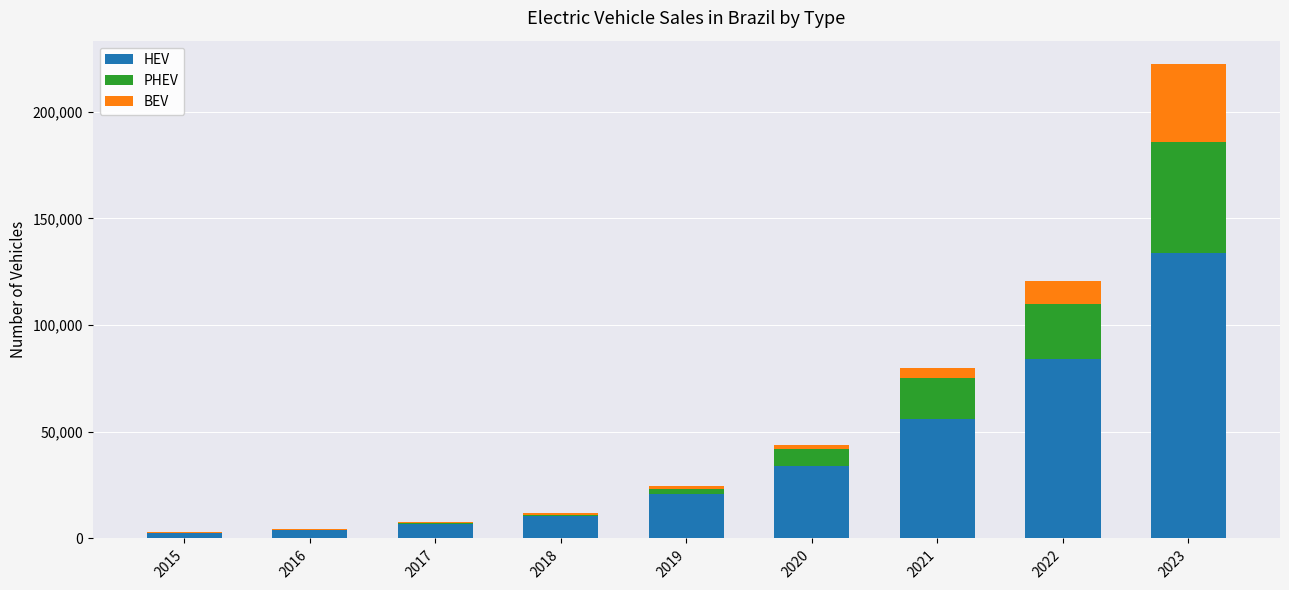

What is the sum of all HEV values?

352397